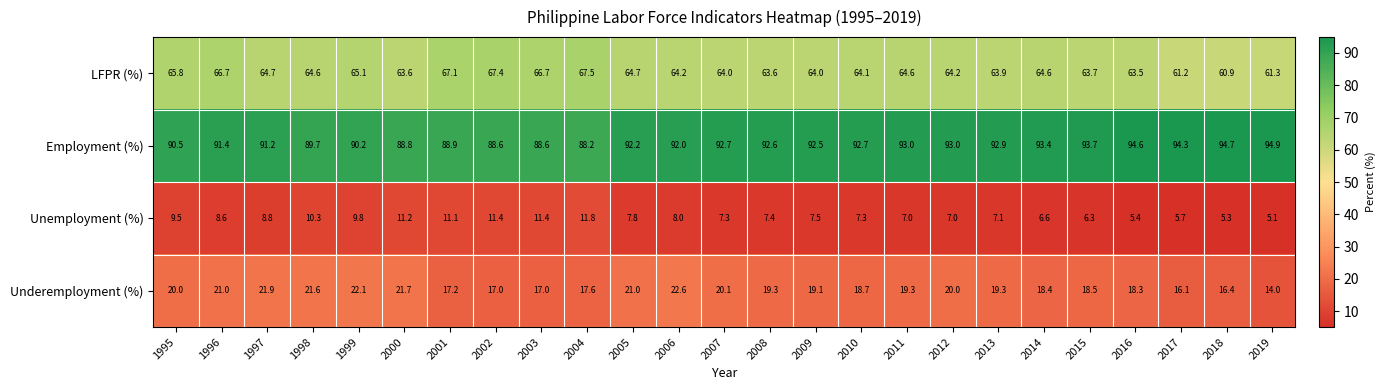

What is the spread (max minus min) of values at 2016?

89.2